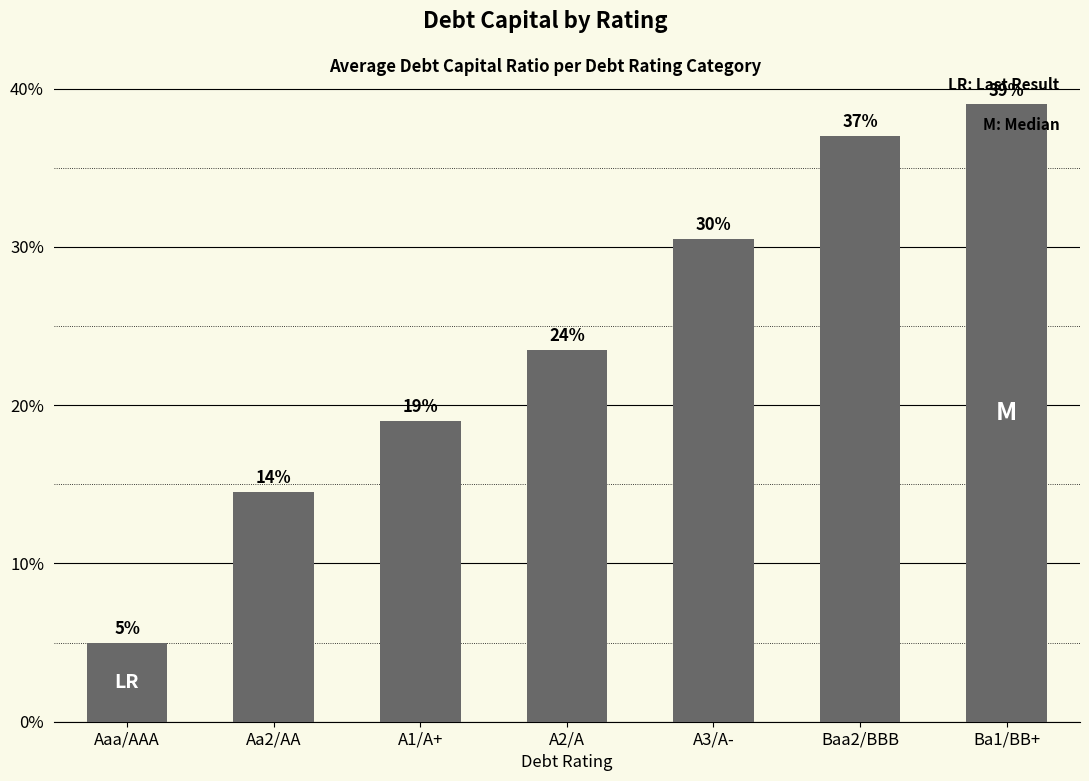

What is the label of the 2nd bar from the left?

Aa2/AA